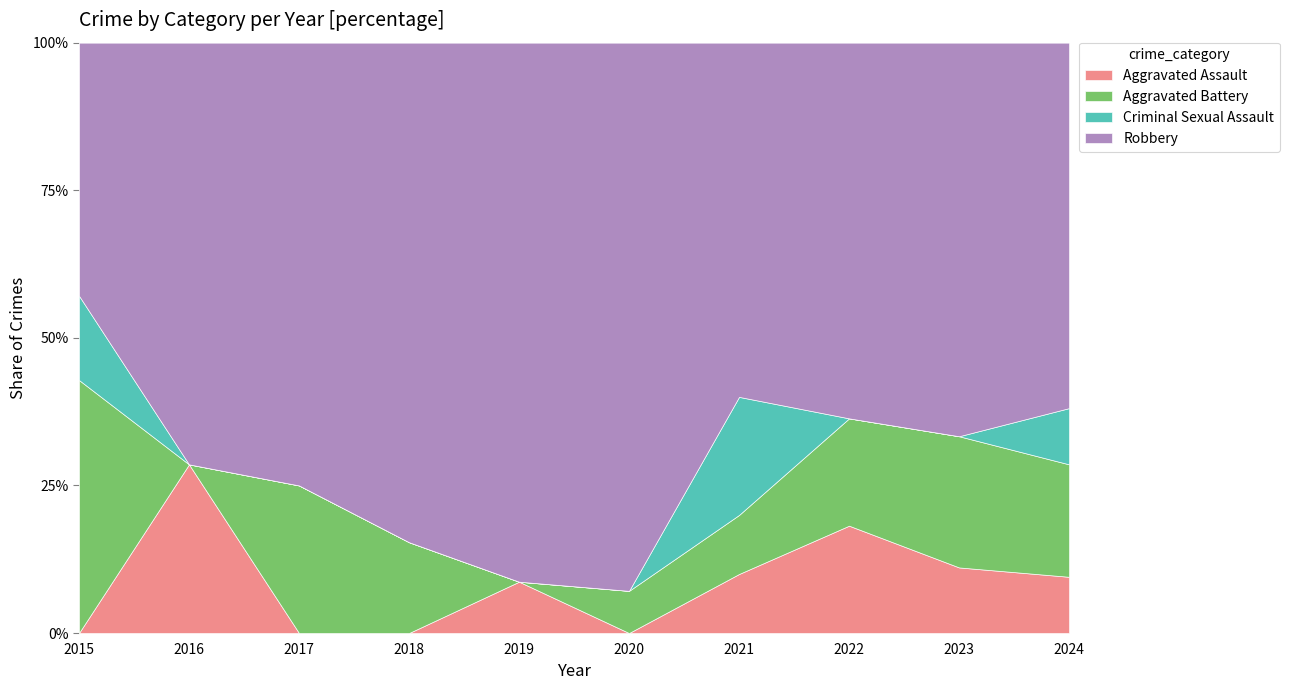

Is it true that Aggravated Assault equals 0 at 2017?

True